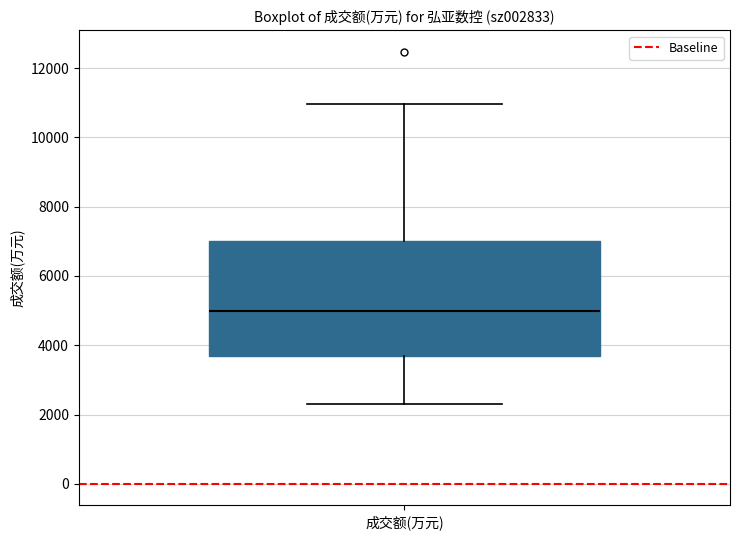

Where does the median line of the box for 成交额(万元) sit on the y-axis? The values are not printed on the chart, so give them approximately, as read against the axis.

5000